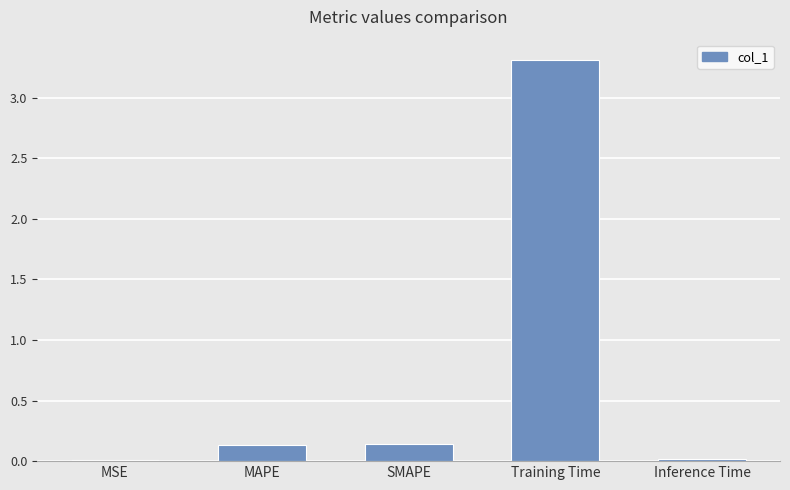

Which category has the highest value across all series?

Training Time